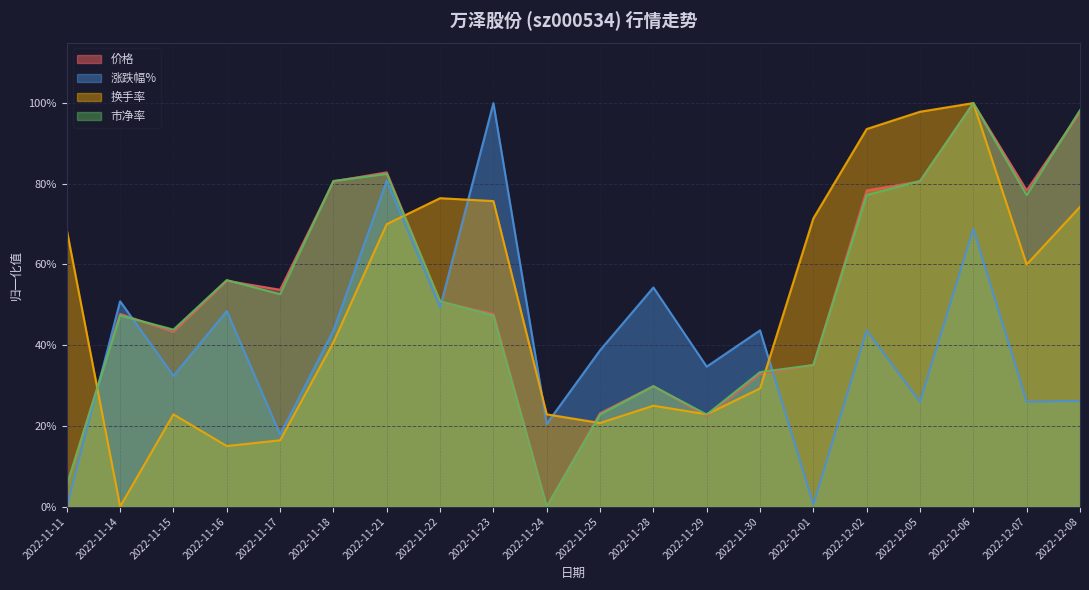

Reading right to left, list all the values displayed in this chart.

价格: 2022-12-08=1.0	2022-12-07=0.8	2022-12-06=1.0	2022-12-05=0.8	2022-12-02=0.8	2022-12-01=0.4	2022-11-30=0.3	2022-11-29=0.2	2022-11-28=0.3	2022-11-25=0.2	2022-11-24=0.0	2022-11-23=0.5	2022-11-22=0.5	2022-11-21=0.8	2022-11-18=0.8	2022-11-17=0.5	2022-11-16=0.6	2022-11-15=0.4	2022-11-14=0.5	2022-11-11=0.1
涨跌幅%: 2022-12-08=0.3	2022-12-07=0.3	2022-12-06=0.7	2022-12-05=0.3	2022-12-02=0.4	2022-12-01=0.0	2022-11-30=0.4	2022-11-29=0.3	2022-11-28=0.5	2022-11-25=0.4	2022-11-24=0.2	2022-11-23=1.0	2022-11-22=0.5	2022-11-21=0.8	2022-11-18=0.4	2022-11-17=0.2	2022-11-16=0.5	2022-11-15=0.3	2022-11-14=0.5	2022-11-11=0.0
换手率: 2022-12-08=0.7	2022-12-07=0.6	2022-12-06=1.0	2022-12-05=1.0	2022-12-02=0.9	2022-12-01=0.7	2022-11-30=0.3	2022-11-29=0.2	2022-11-28=0.2	2022-11-25=0.2	2022-11-24=0.2	2022-11-23=0.8	2022-11-22=0.8	2022-11-21=0.7	2022-11-18=0.4	2022-11-17=0.2	2022-11-16=0.2	2022-11-15=0.2	2022-11-14=0.0	2022-11-11=0.7
市净率: 2022-12-08=1.0	2022-12-07=0.8	2022-12-06=1.0	2022-12-05=0.8	2022-12-02=0.8	2022-12-01=0.4	2022-11-30=0.3	2022-11-29=0.2	2022-11-28=0.3	2022-11-25=0.2	2022-11-24=0.0	2022-11-23=0.5	2022-11-22=0.5	2022-11-21=0.8	2022-11-18=0.8	2022-11-17=0.5	2022-11-16=0.6	2022-11-15=0.4	2022-11-14=0.5	2022-11-11=0.1